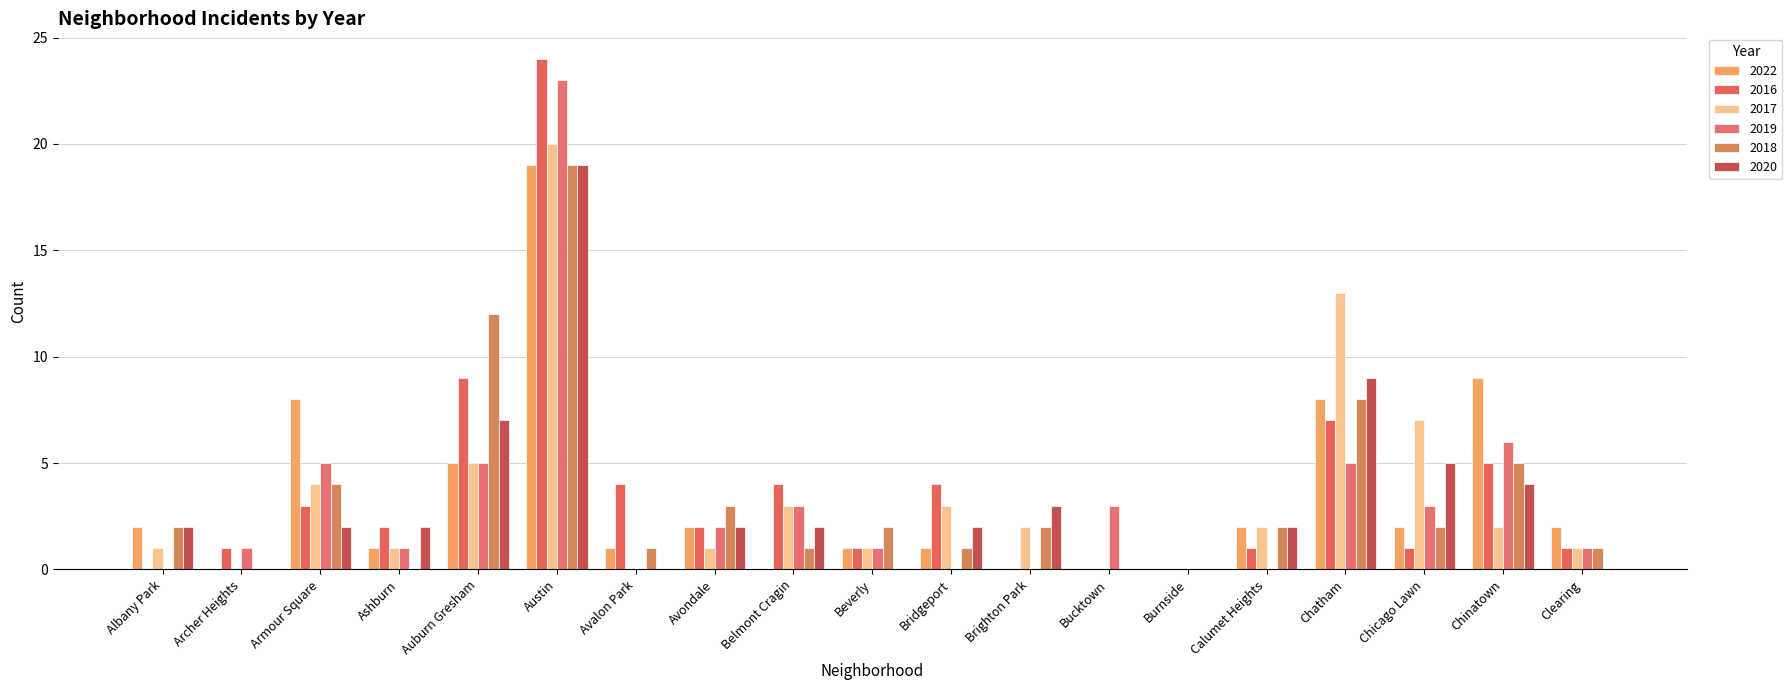

Which category has the highest value in the 2018 series?

Austin